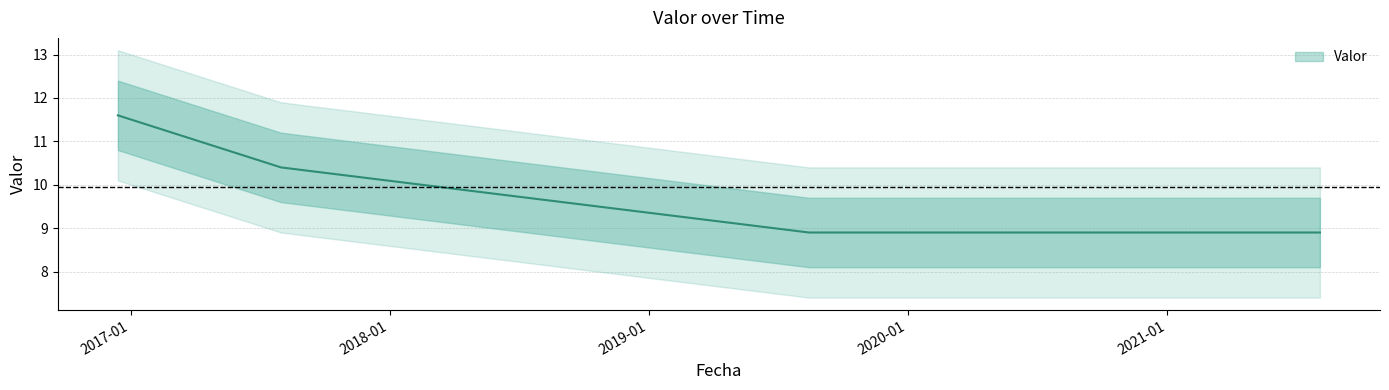

Between 2017-08-01 and 2016-12-14, which is larger?

2016-12-14